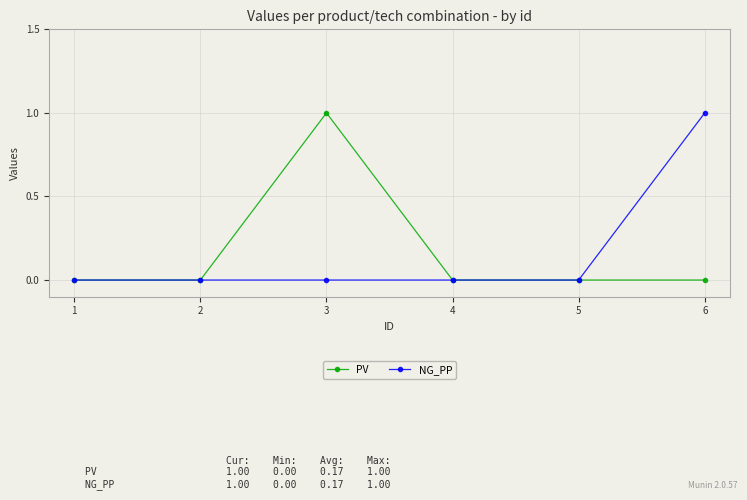

Between 2 and 6, which series saw the biggest shift?

NG_PP